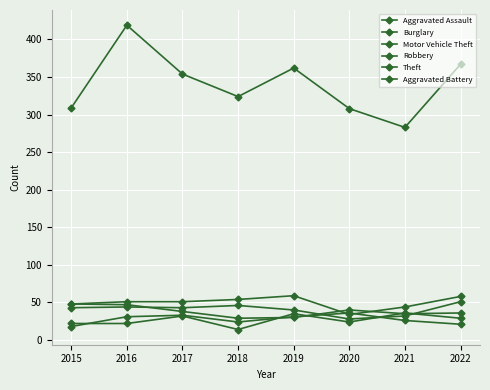

How many series are shown in this chart?

6